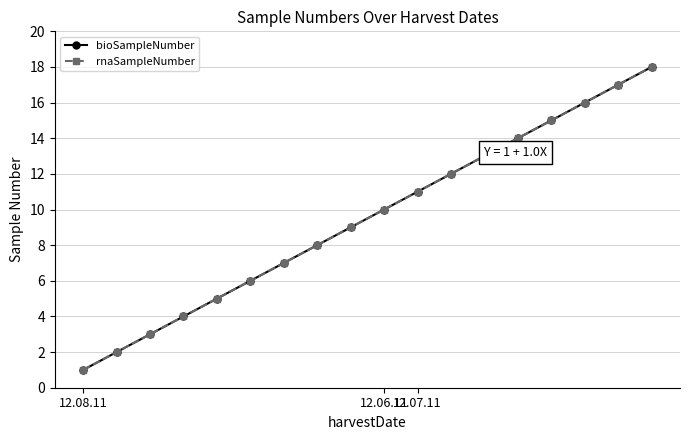

Does the chart have visible grid lines?

Yes